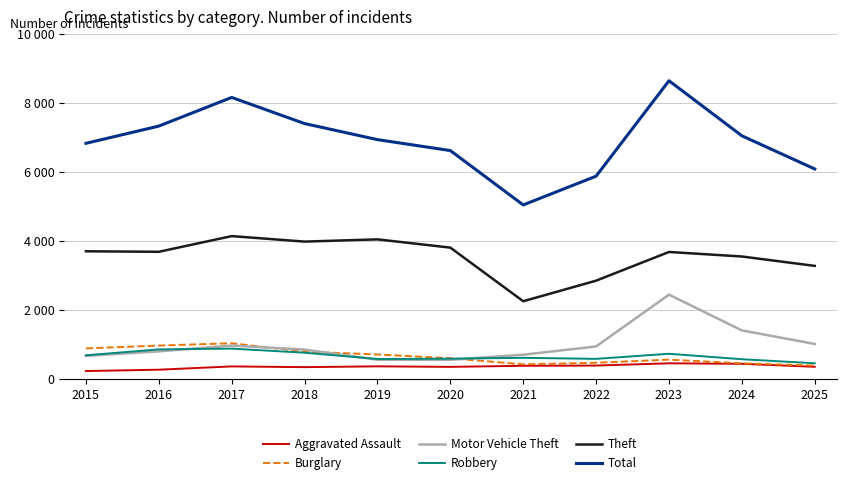

What is the spread (max minus min) of values at 2022?

5484